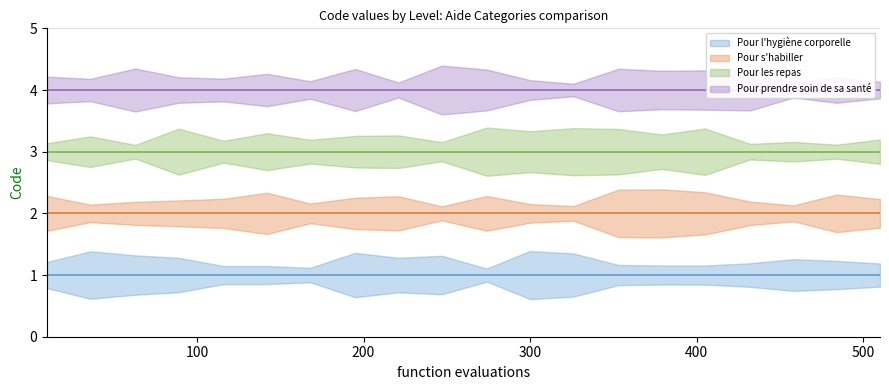

List the series in order of their overall mean, highest first.

Pour prendre soin de sa santé, Pour les repas, Pour s'habiller, Pour l'hygiène corporelle